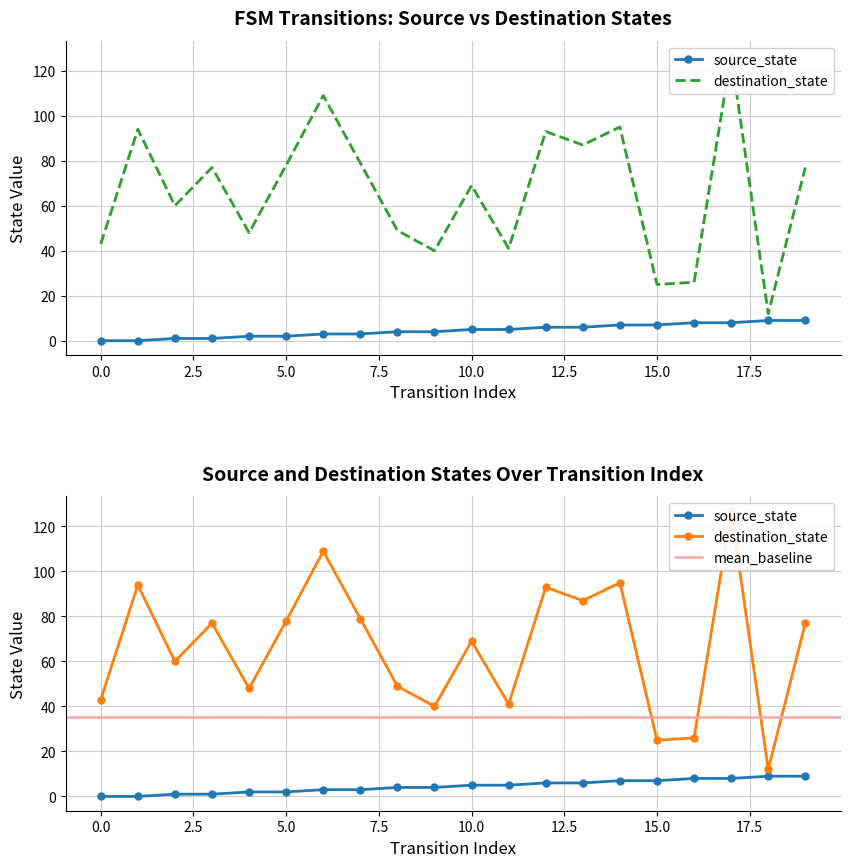

The source_state series shows 4 at 12. True or false?

False